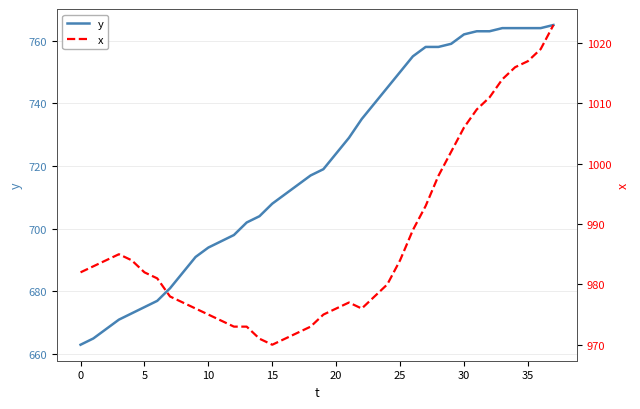

What is the highest value of the x series?

1023